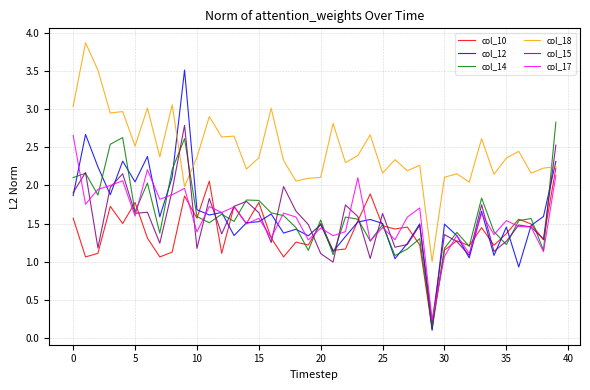

Does the chart display data point markers on the line(s)?

No